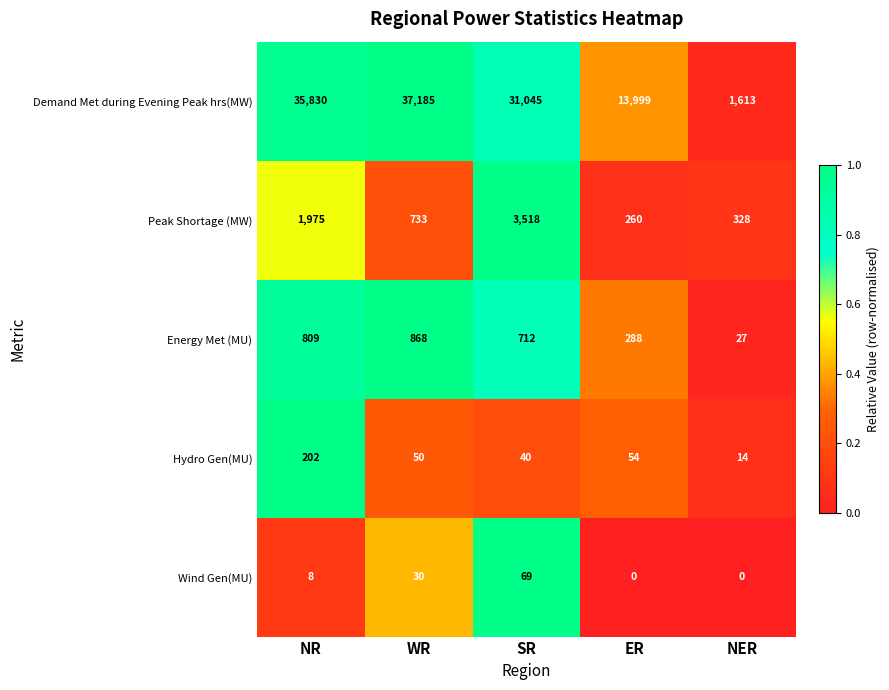

The Energy Met (MU) series shows 809 at NR. True or false?

True